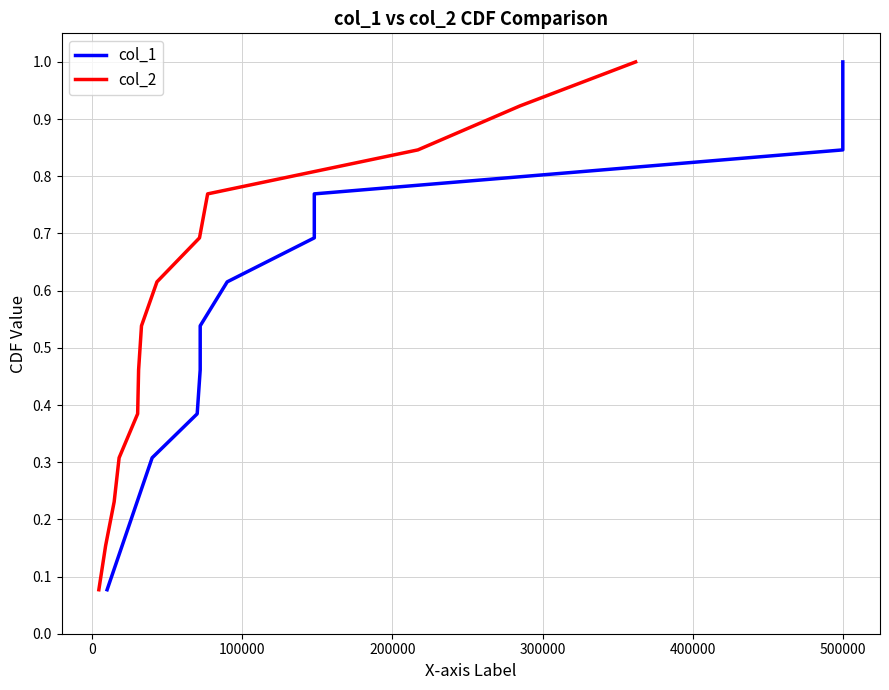

What is the average value of the col_2 series?

0.5